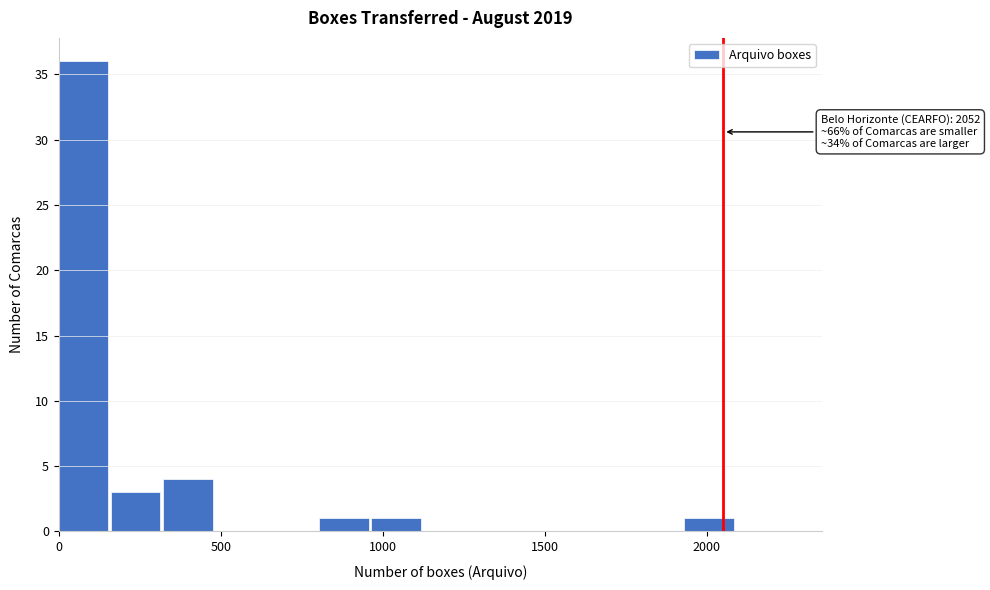

Around what value on the x-axis is the tallest bar? Give the approximate position of its centre, as read against the axis.

100